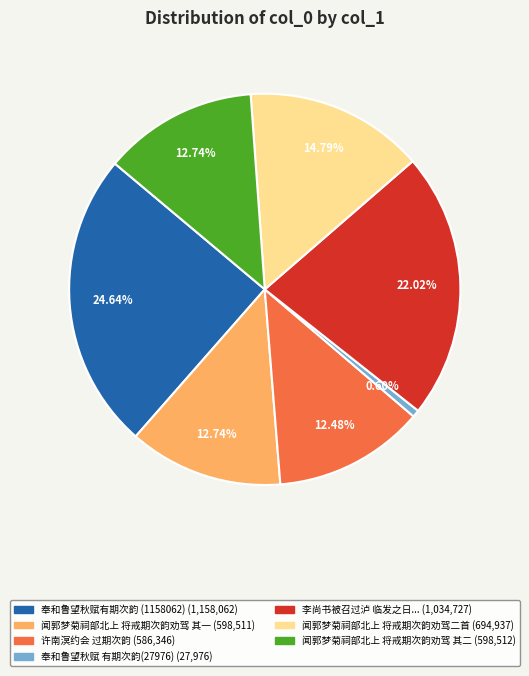

Does any single category account for the majority?

No